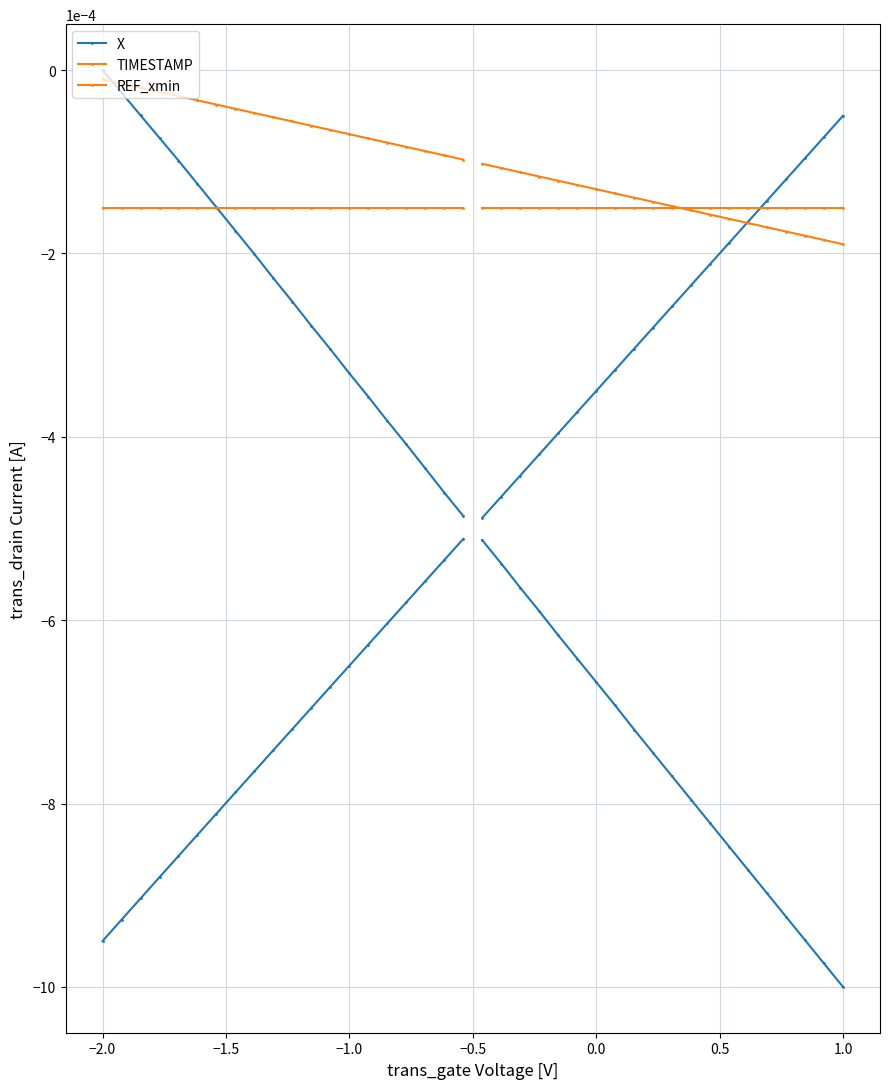

Rank the series by their maximum value, from highest to lowest.

TIMESTAMP, REF_xmin, X